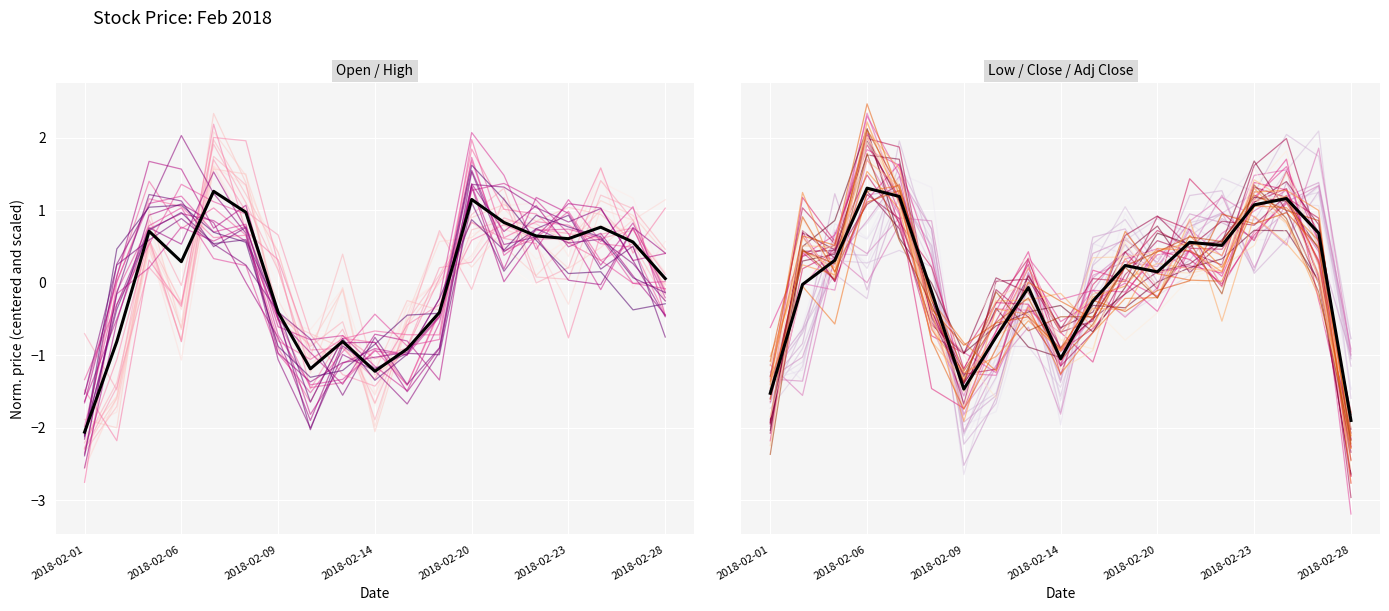

How many data points does each series have?

19